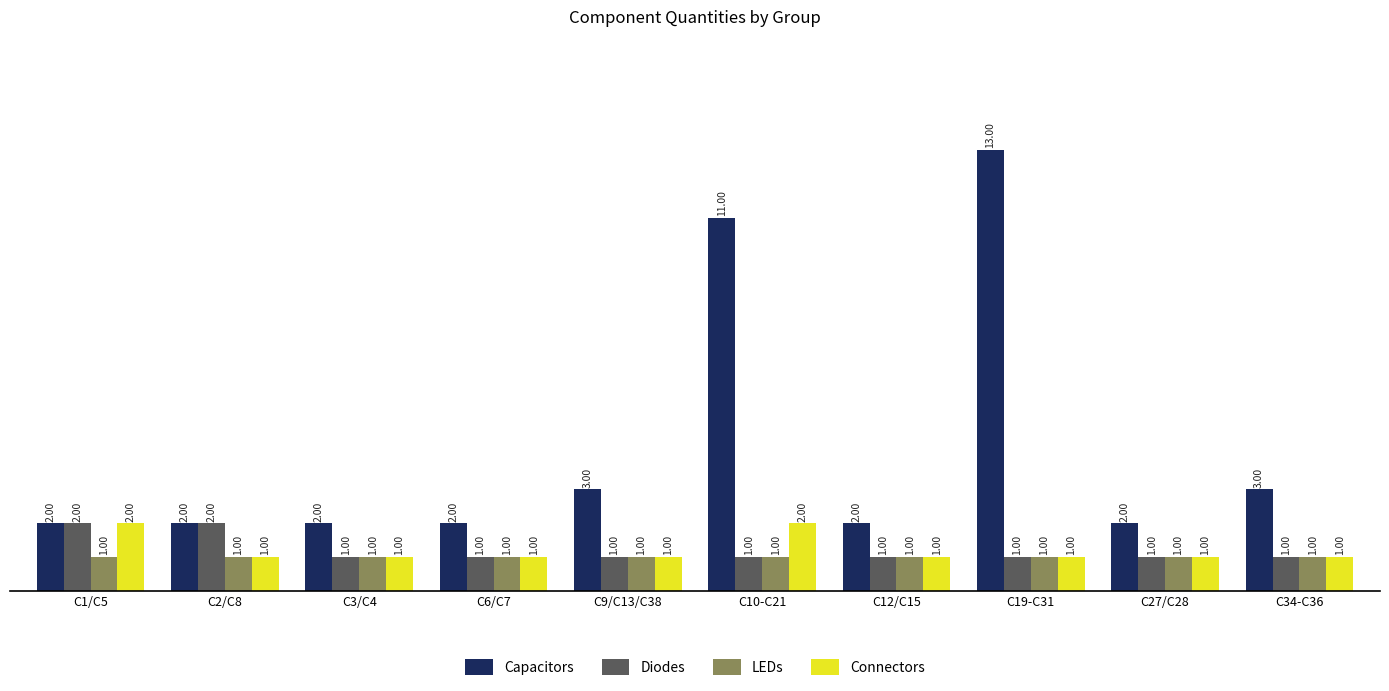

Which series has the largest total across all categories?

Capacitors